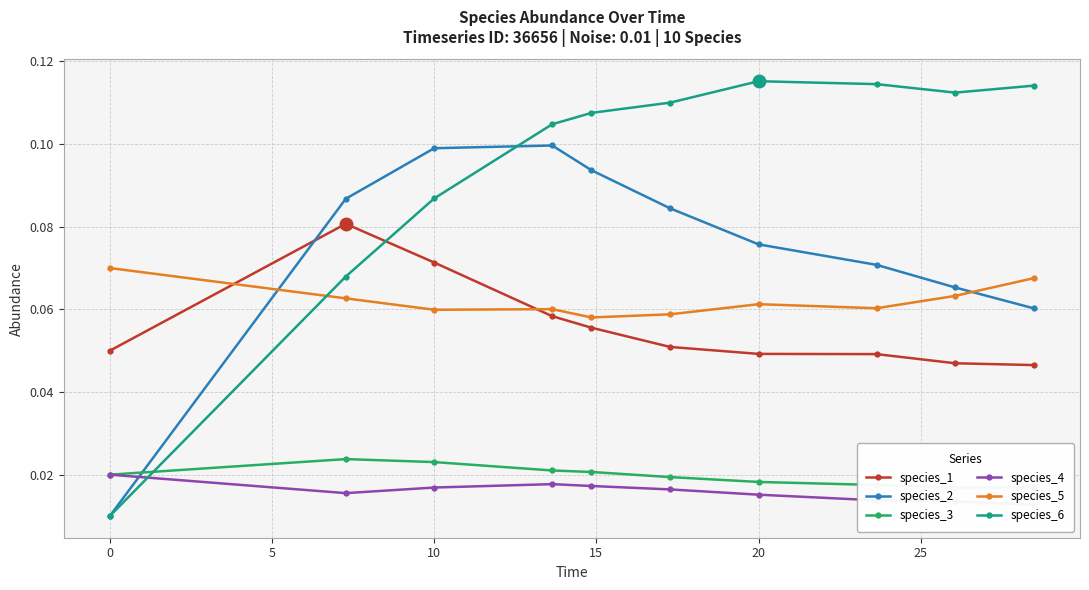

What is the value of the species_2 point at the 9th from the left?

0.1